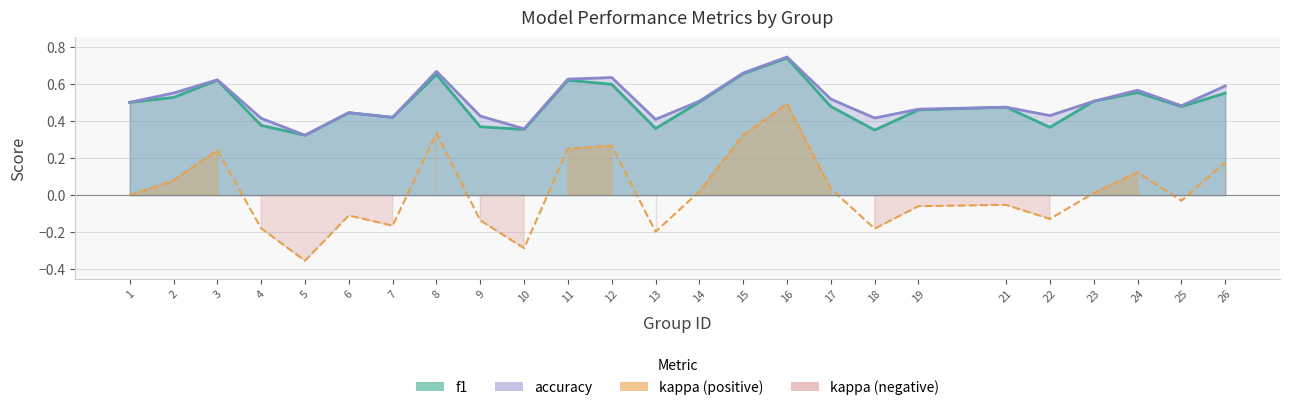

How many distinct data groups are displayed?

3